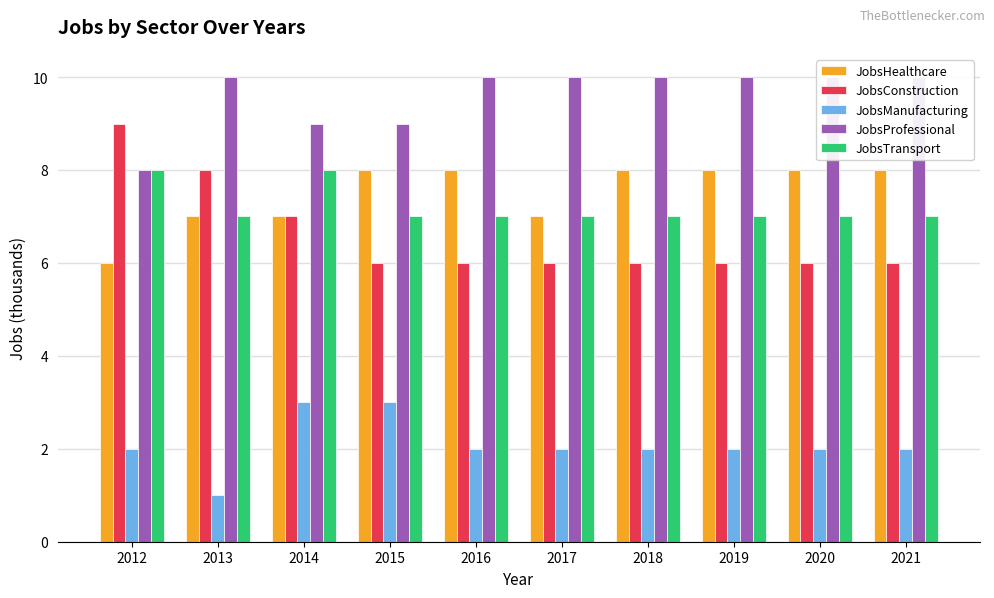

How many bars are there in each group?

5